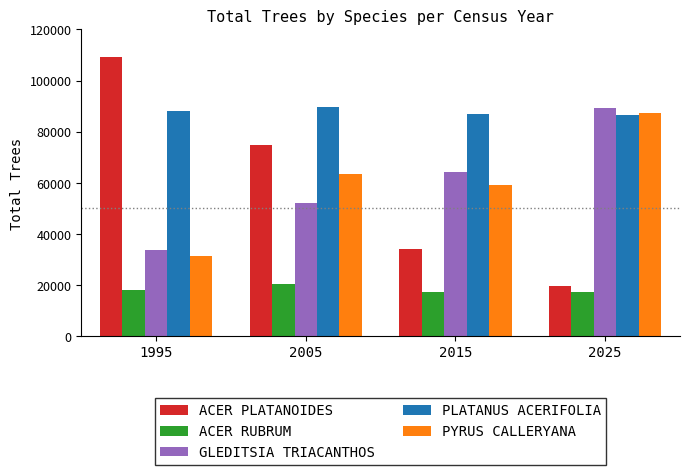

What is the difference between the highest and lowest values at 1995?

91325